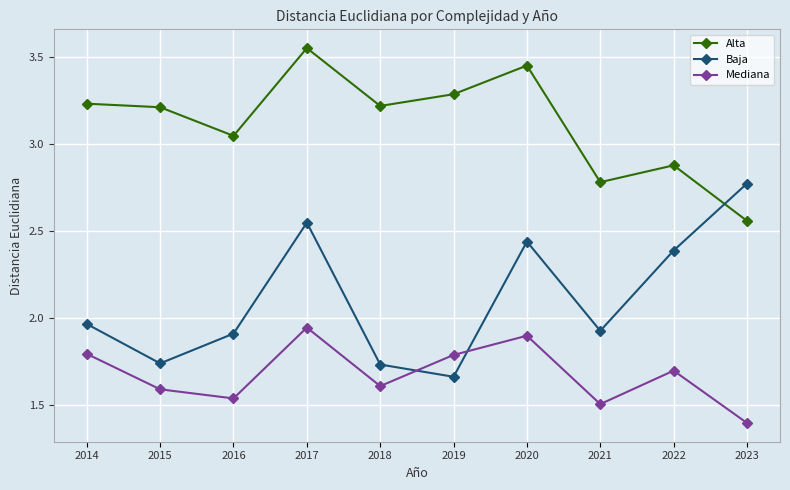

True or false: Alta has more than 1 points higher than both neighbors.

True